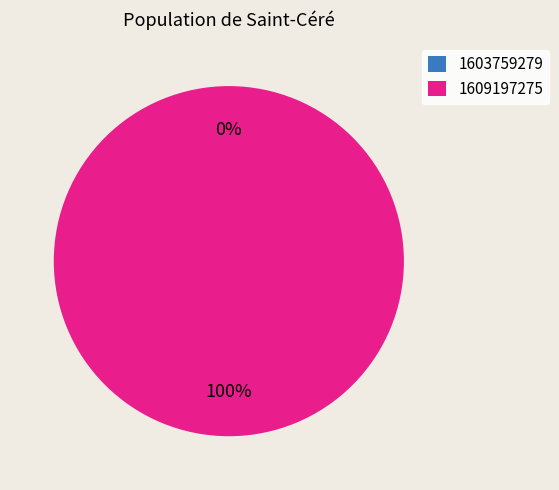

Which slice is the largest?

1609197275